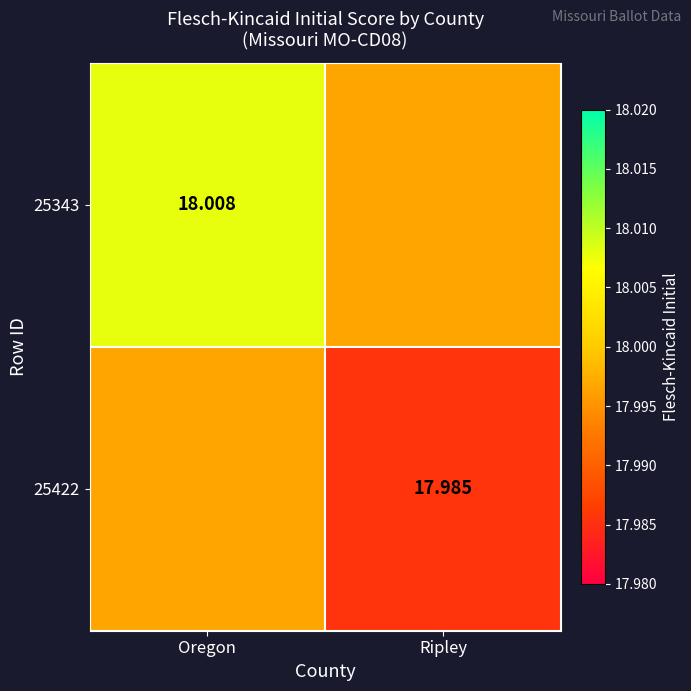

Is the value of 25343 at Oregon greater than the value of 25422 at Ripley?

Yes